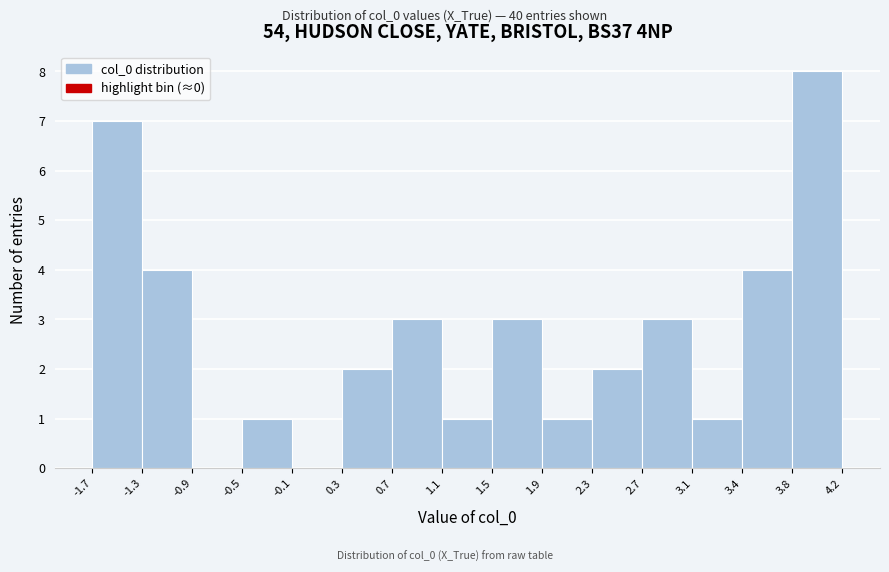

Over which range of the x-axis is the bar tallest?

3.8 to 4.2